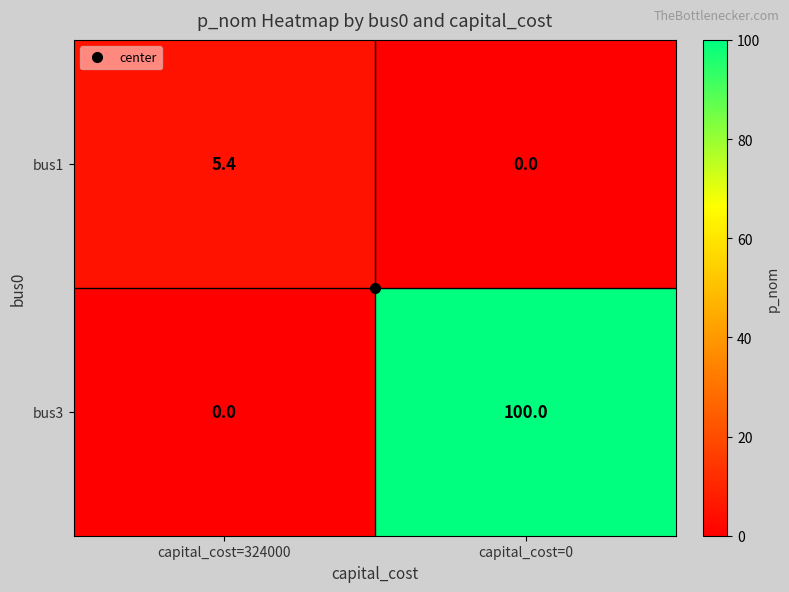

True or false: bus3 has a value of 0.0 at capital_cost=324000.

True